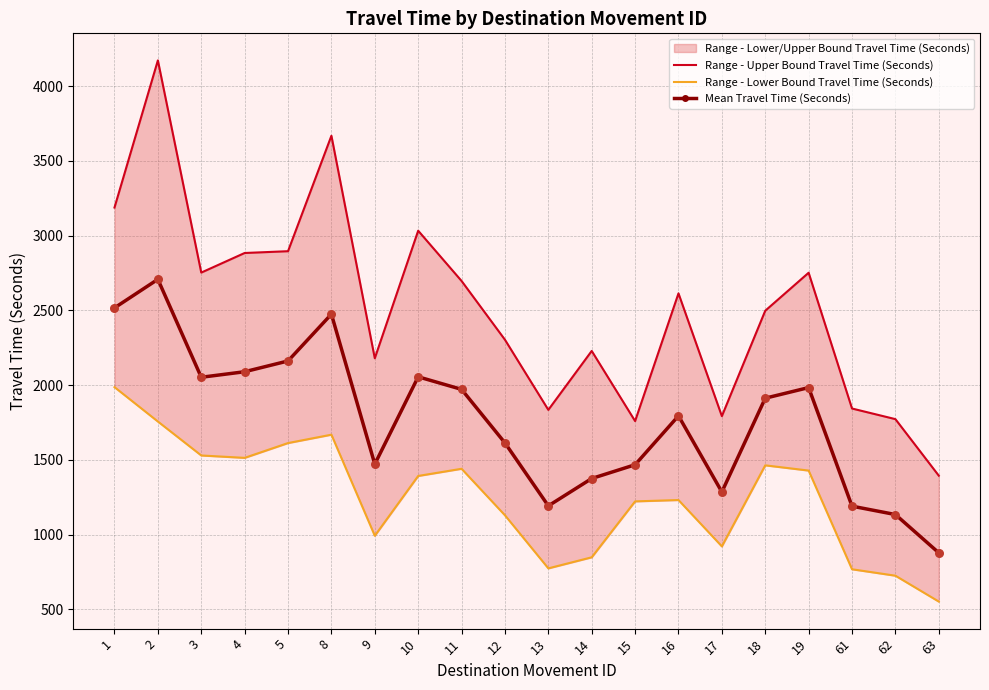

At which category is the sum across all series the highest?

2